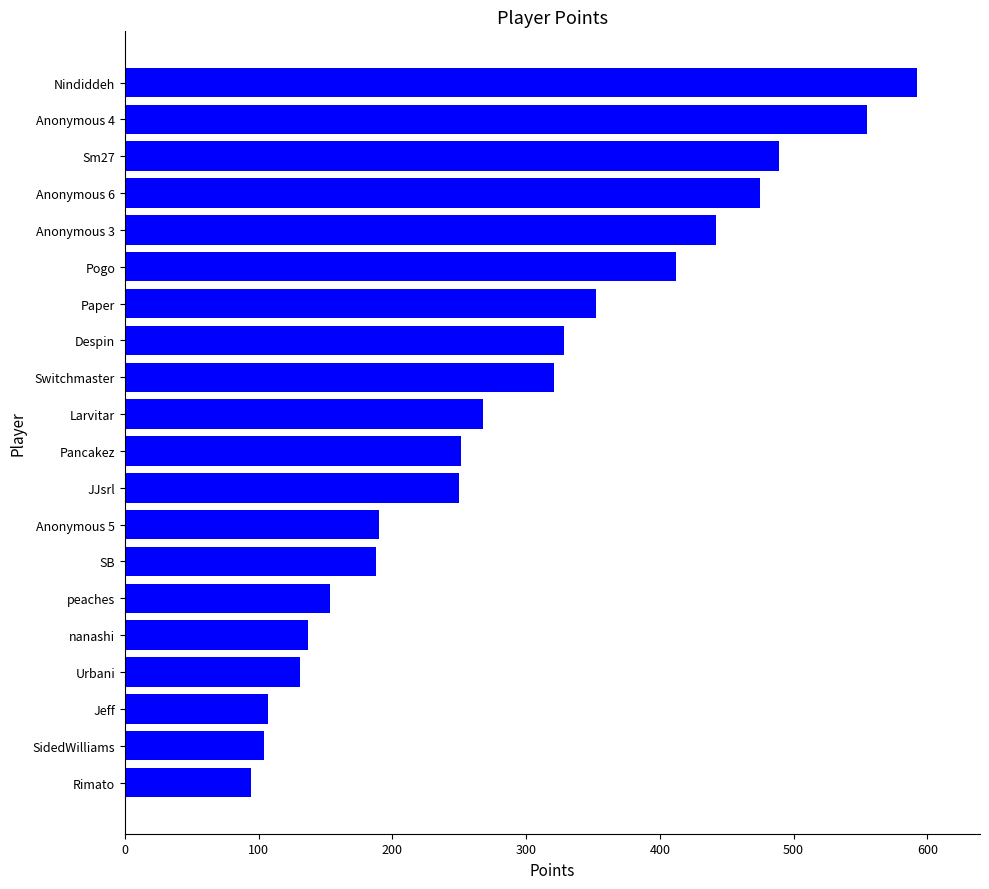

What is the minimum value shown in the chart?

94